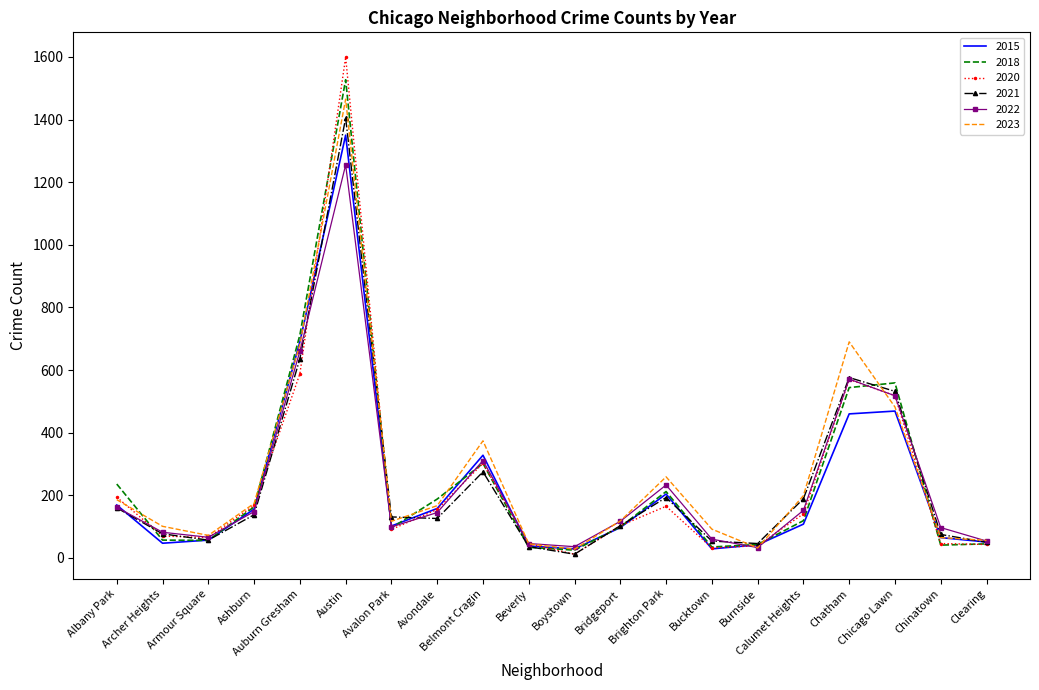

What is the maximum value for 2022?

1255